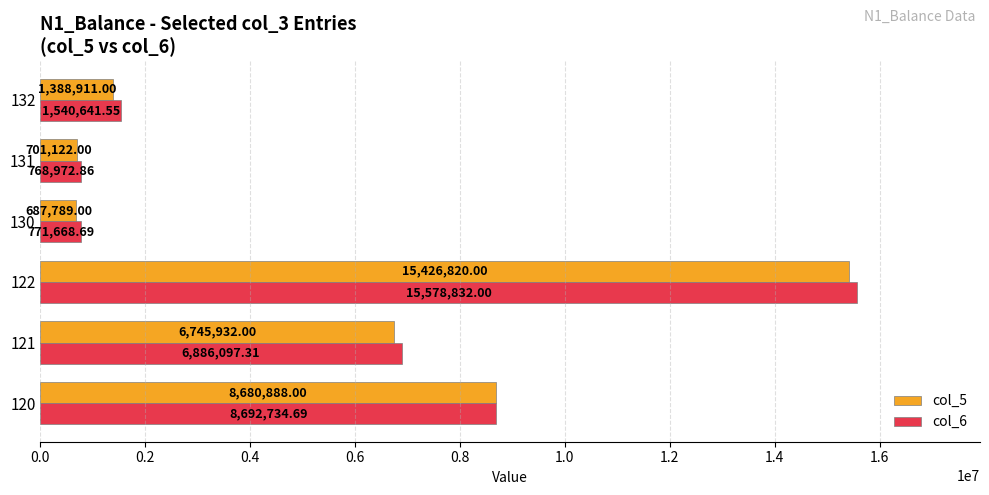

Is the value of col_6 at 132 greater than the value of col_5 at 131?

Yes